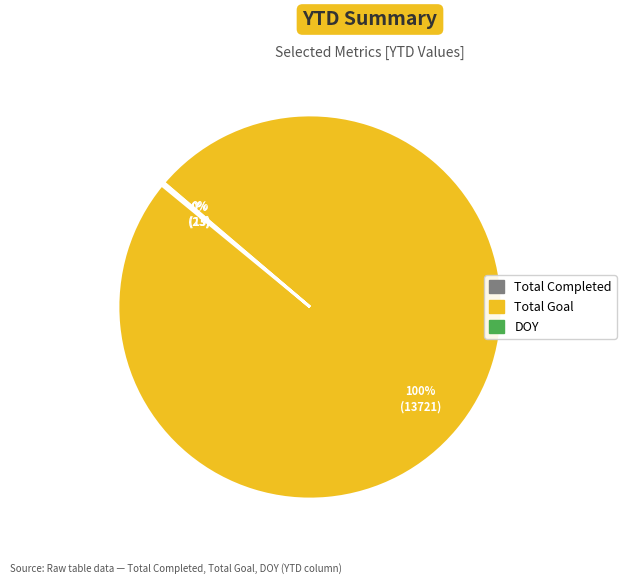

To the nearest percent, what is the difference between the largest and smallest slice percentages?

100%